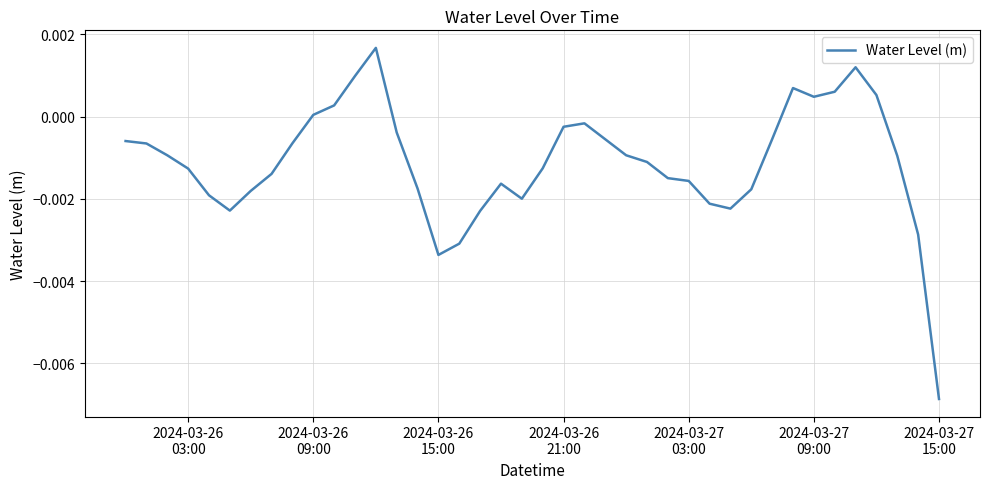

How many lines are shown in the chart?

1